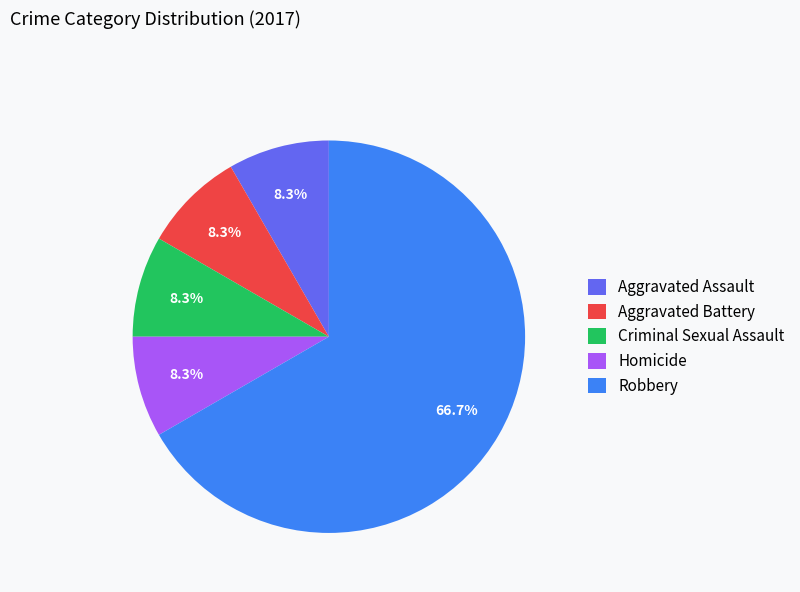

Do Aggravated Assault and Robbery together represent more than half of the pie?

Yes